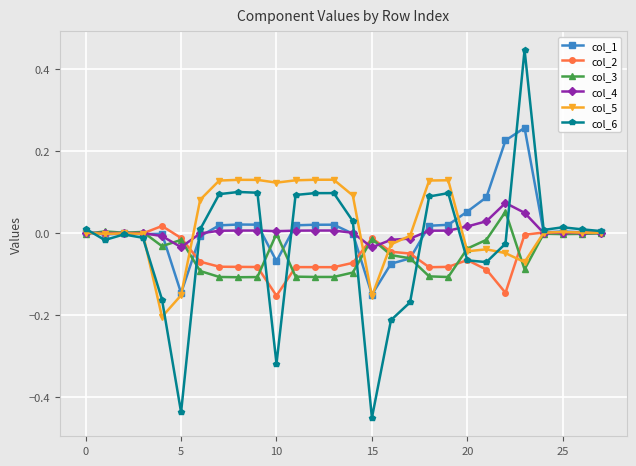

Which series has the largest range (max minus min)?

col_6